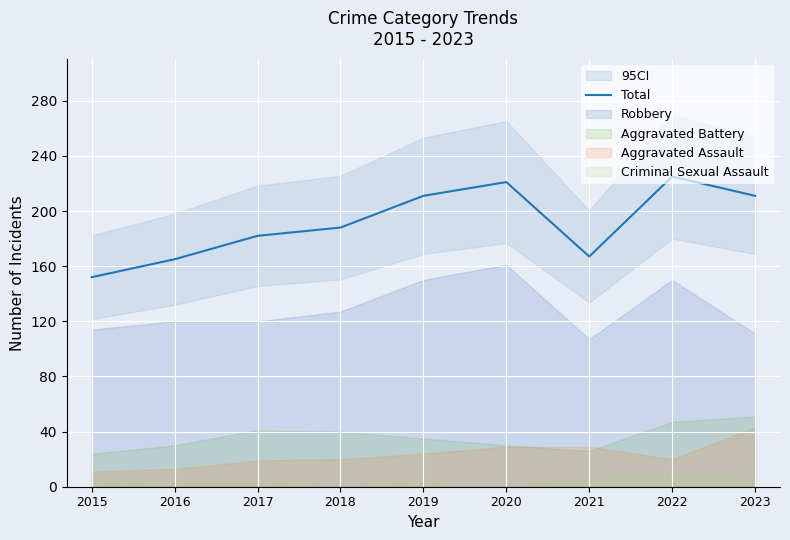

Reading left to right, list all the values displayed in this chart.

2015=152	2016=165	2017=182	2018=188	2019=211	2020=221	2021=167	2022=225	2023=211